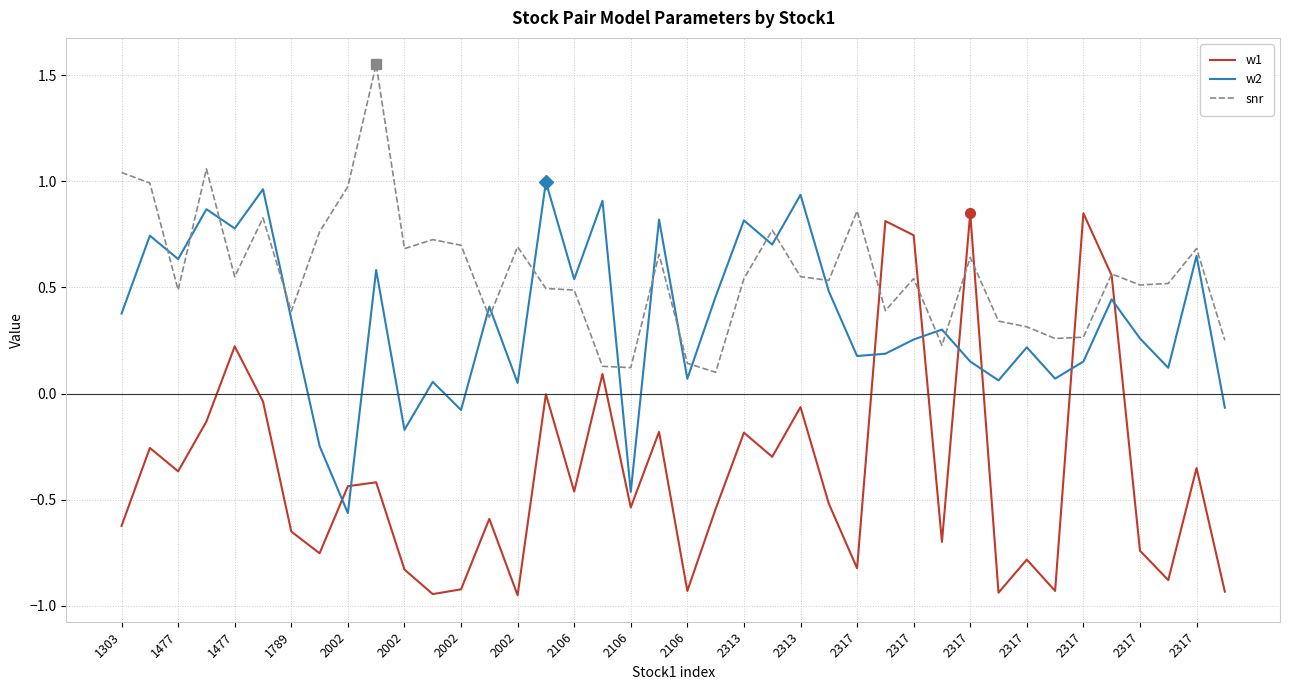

List the series in order of their peak value, highest first.

snr, w2, w1